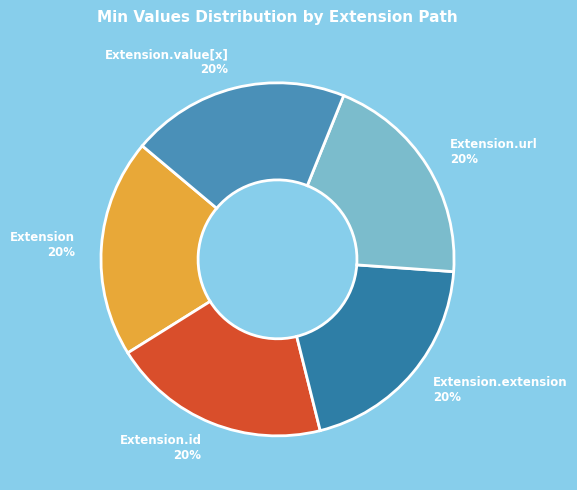

To the nearest percent, what is the average slice percentage?

20%